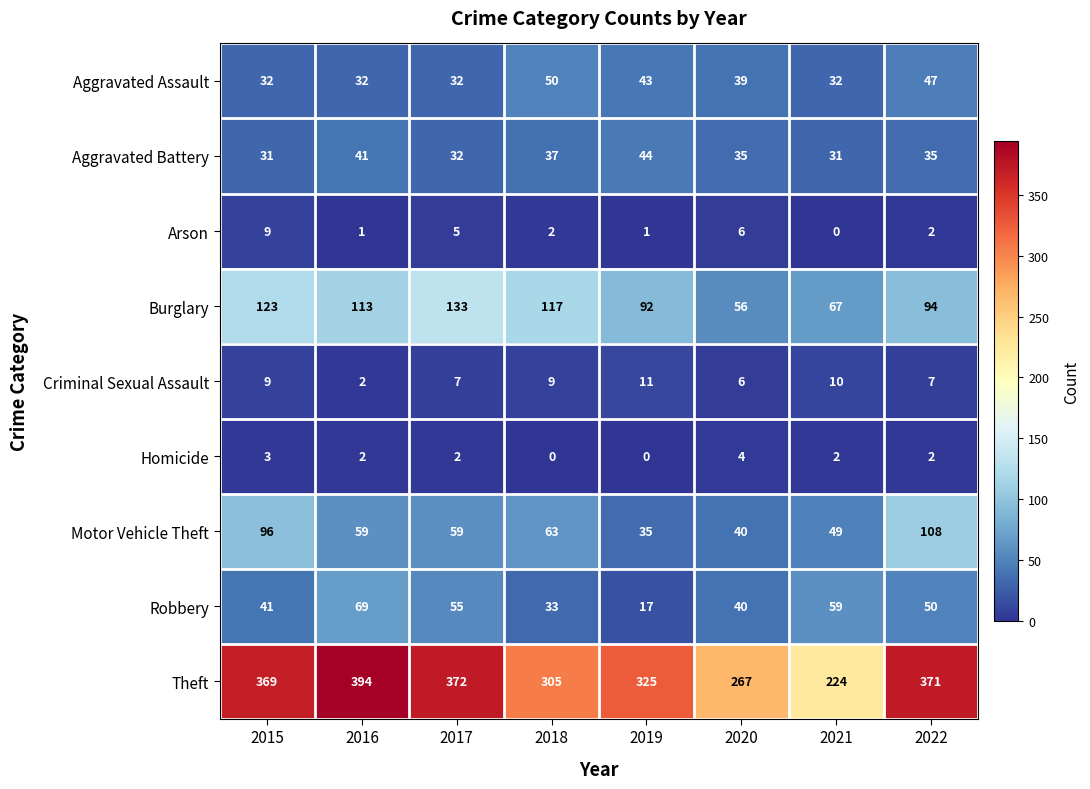

At 2021, list the series in order from smallest to largest.

Arson, Homicide, Criminal Sexual Assault, Aggravated Battery, Aggravated Assault, Motor Vehicle Theft, Robbery, Burglary, Theft